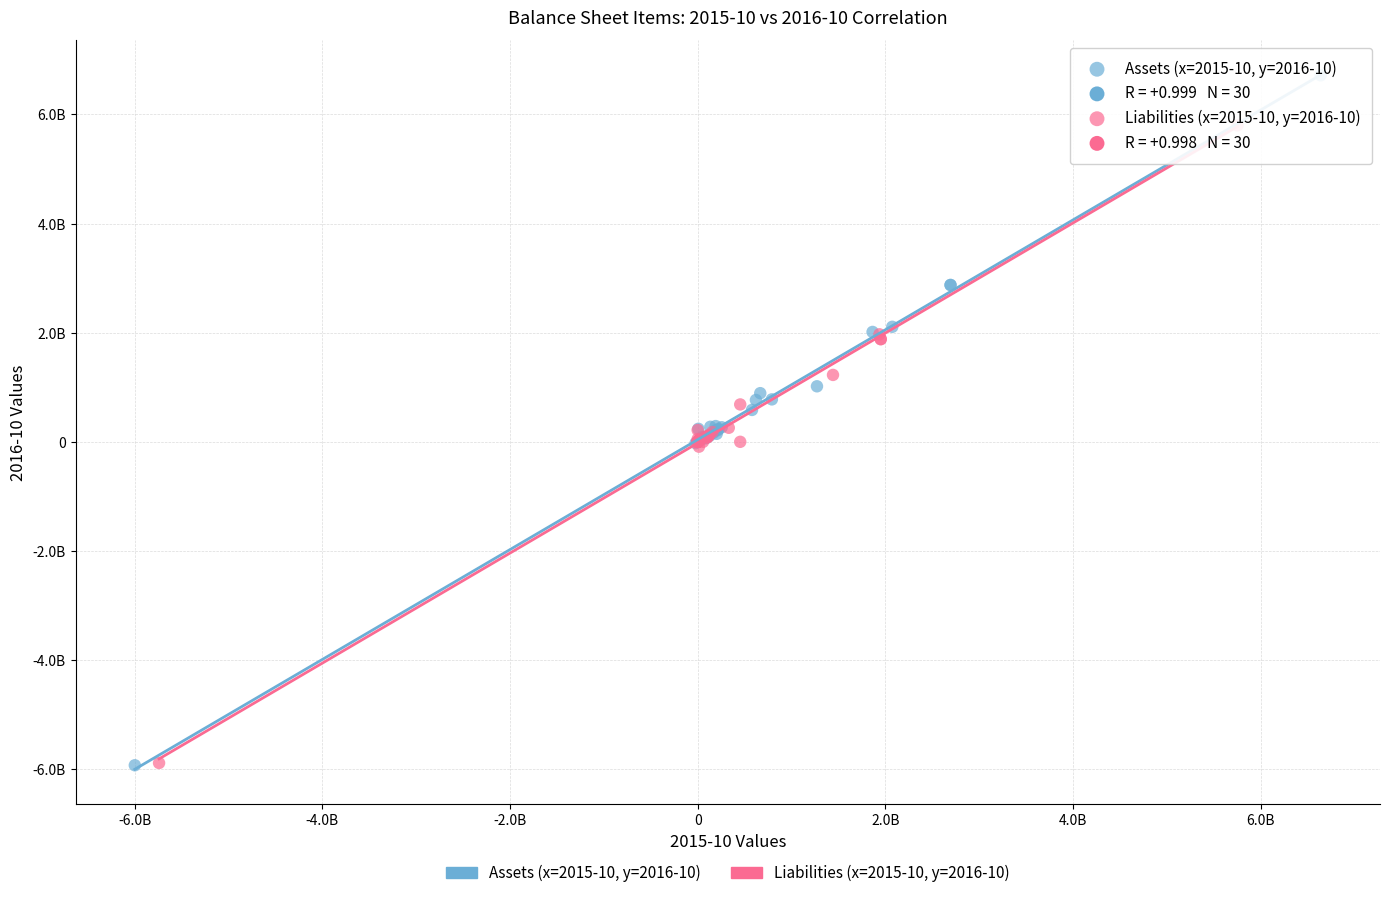

What are all the series names shown in the legend?

Assets (x=2015-10, y=2016-10), Liabilities (x=2015-10, y=2016-10)